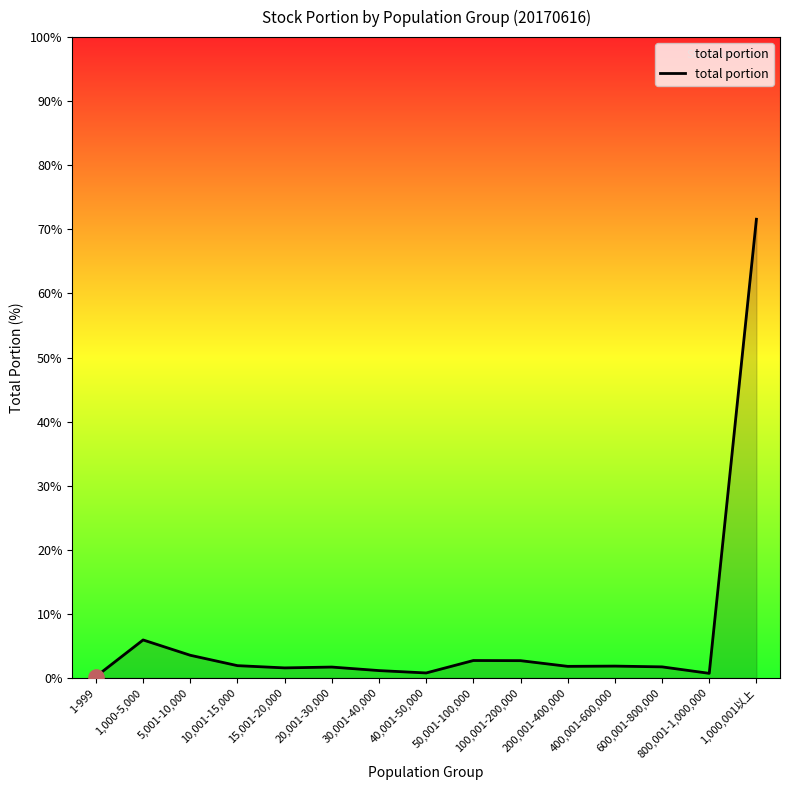

Approximately how many times larger is the value at 20,001-30,000 compared to 400,001-600,000?

0.9